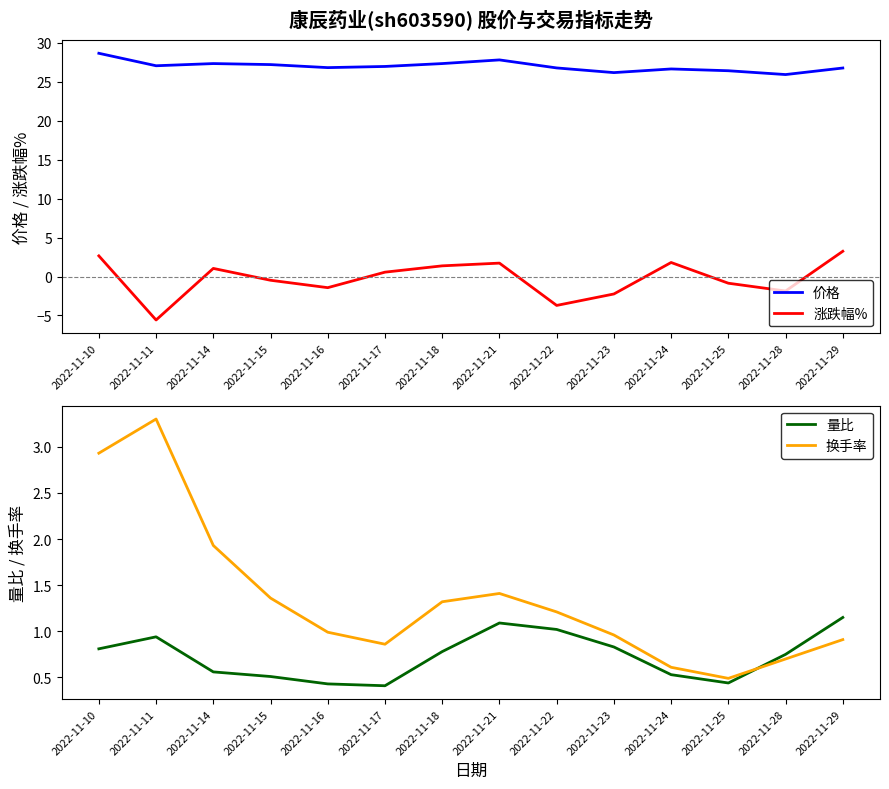

Reading left to right, extract all data points from this chart.

价格: 2022-11-10=28.6	2022-11-11=27.1	2022-11-14=27.3	2022-11-15=27.2	2022-11-16=26.8	2022-11-17=27.0	2022-11-18=27.3	2022-11-21=27.8	2022-11-22=26.8	2022-11-23=26.2	2022-11-24=26.6	2022-11-25=26.4	2022-11-28=25.9	2022-11-29=26.8
涨跌幅%: 2022-11-10=2.6	2022-11-11=-5.6	2022-11-14=1.0	2022-11-15=-0.5	2022-11-16=-1.4	2022-11-17=0.6	2022-11-18=1.4	2022-11-21=1.7	2022-11-22=-3.7	2022-11-23=-2.2	2022-11-24=1.8	2022-11-25=-0.9	2022-11-28=-1.9	2022-11-29=3.2
量比: 2022-11-10=0.8	2022-11-11=0.9	2022-11-14=0.6	2022-11-15=0.5	2022-11-16=0.4	2022-11-17=0.4	2022-11-18=0.8	2022-11-21=1.1	2022-11-22=1.0	2022-11-23=0.8	2022-11-24=0.5	2022-11-25=0.4	2022-11-28=0.8	2022-11-29=1.1
换手率: 2022-11-10=2.9	2022-11-11=3.3	2022-11-14=1.9	2022-11-15=1.4	2022-11-16=1.0	2022-11-17=0.9	2022-11-18=1.3	2022-11-21=1.4	2022-11-22=1.2	2022-11-23=1.0	2022-11-24=0.6	2022-11-25=0.5	2022-11-28=0.7	2022-11-29=0.9